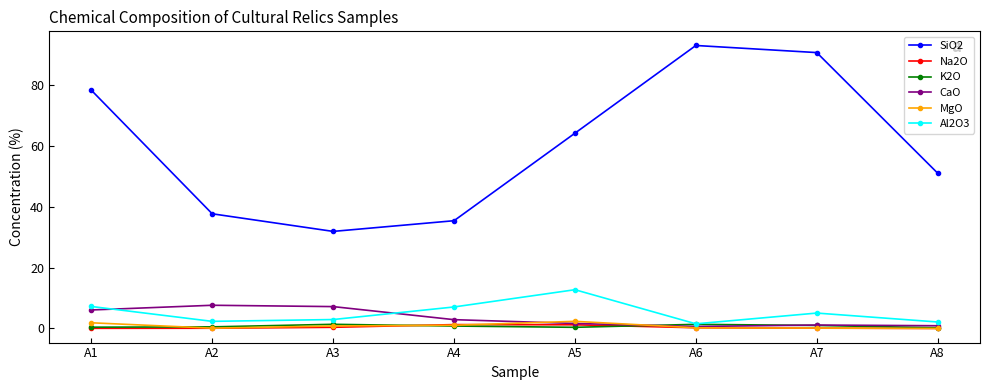

How many distinct data groups are displayed?

6